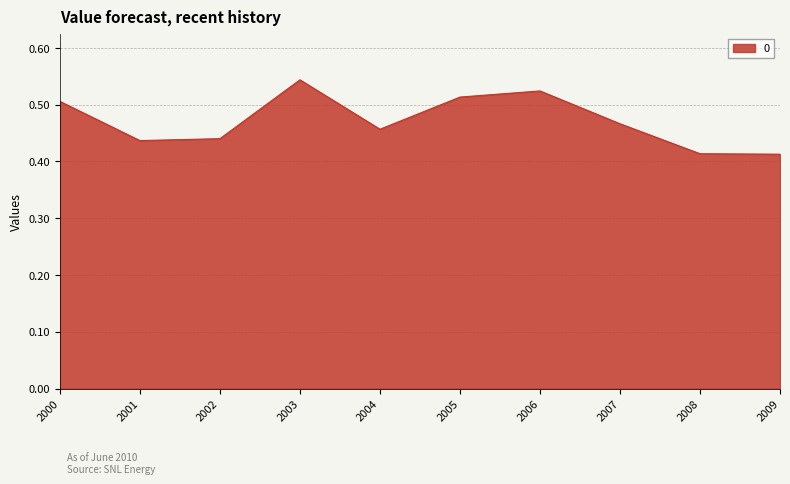

What is the sum of all values?

4.7